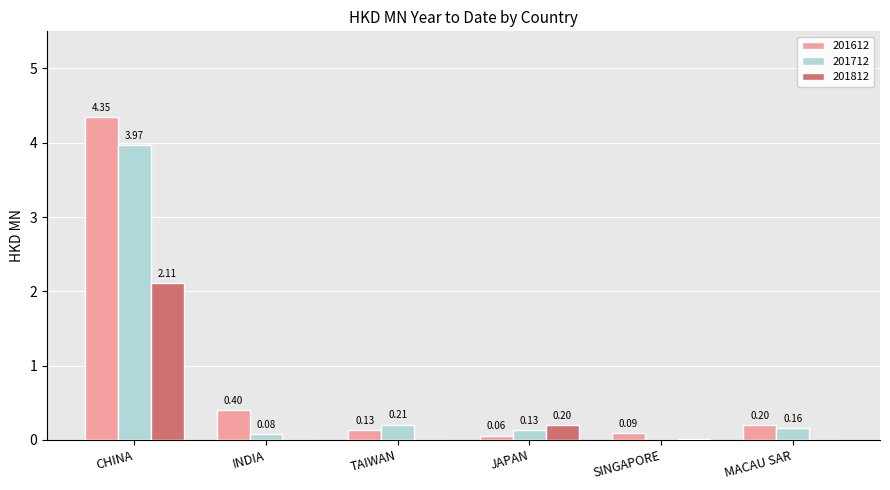

What is the total value across all series at INDIA?

0.5